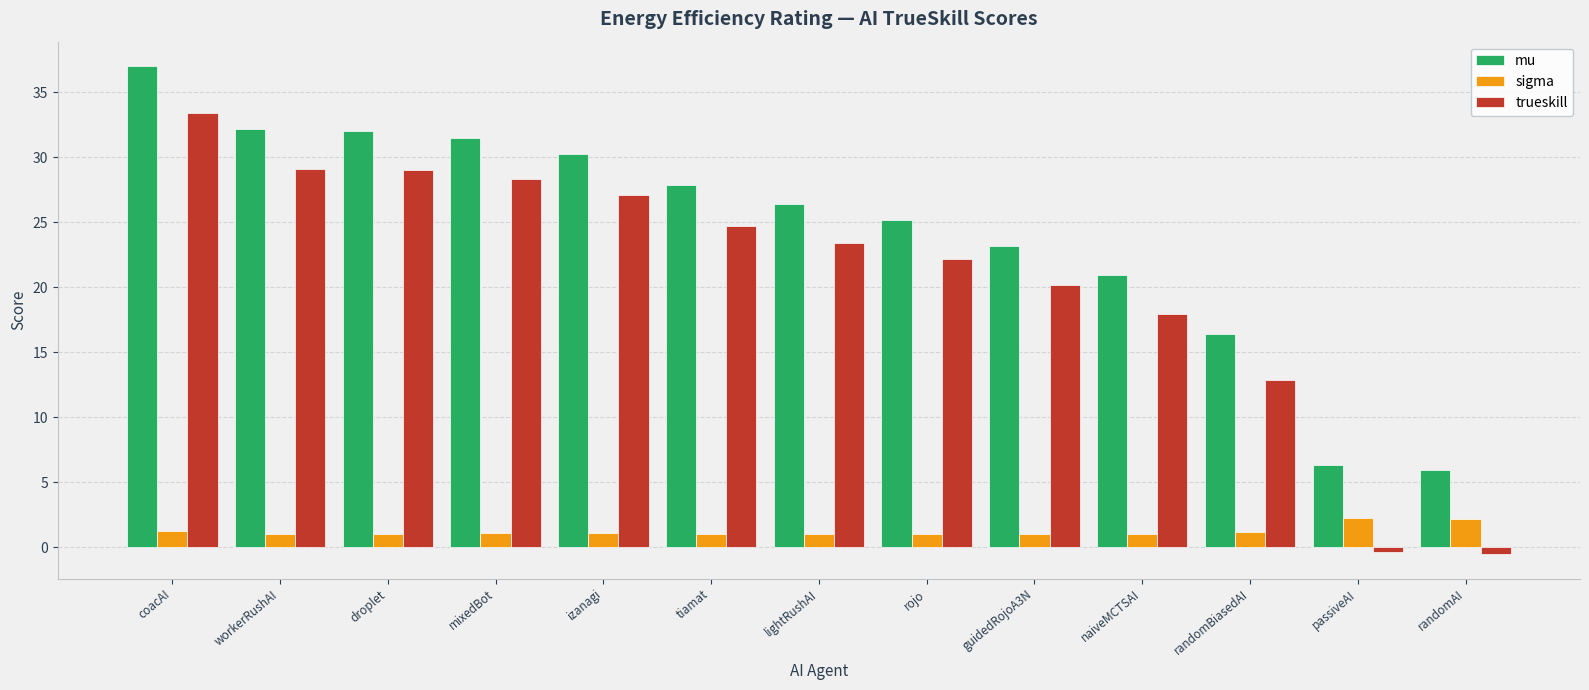

Does the chart contain stacked bars?

No